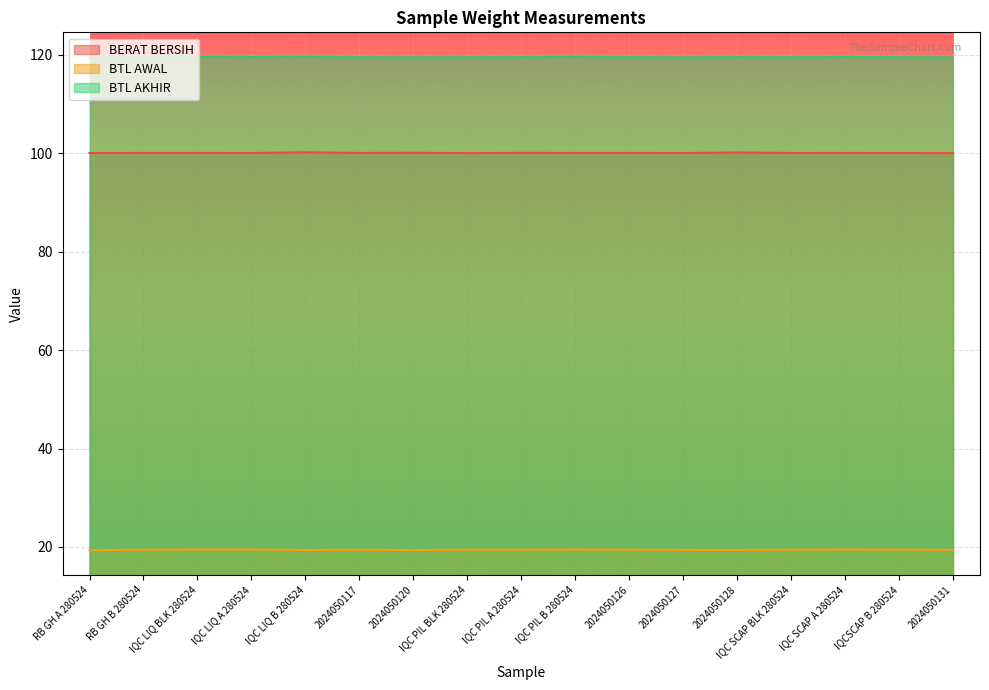

What value does the BTL AKHIR series have at RB GH B 280524?

119.5